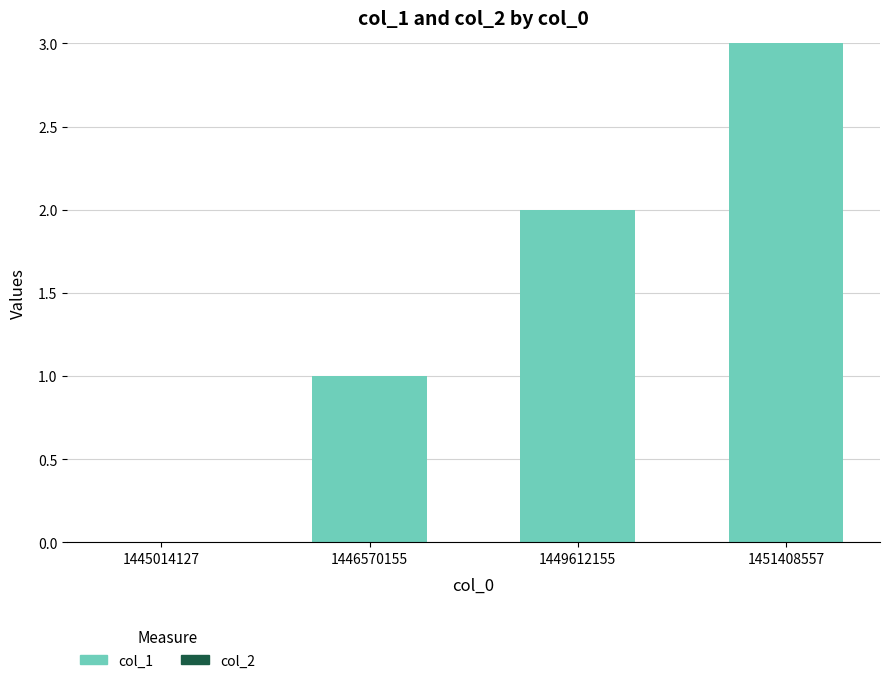

Which category has the highest value across all series?

1451408557